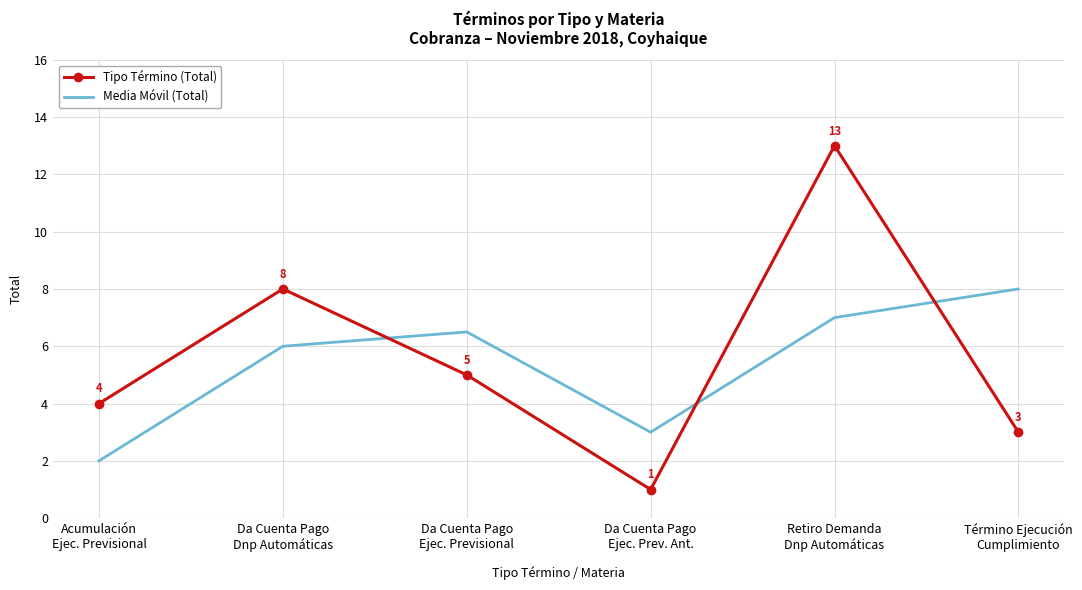

What is the minimum value for Tipo Término (Total)?

1.0